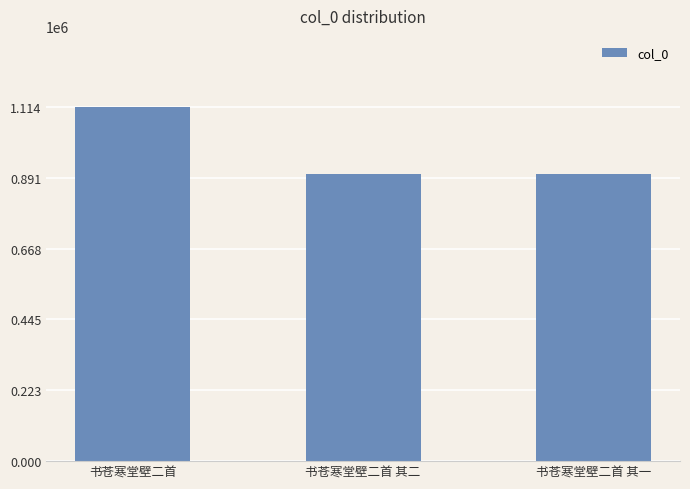

What value does the data have at 书苍寒堂壁二首 其二?

902362